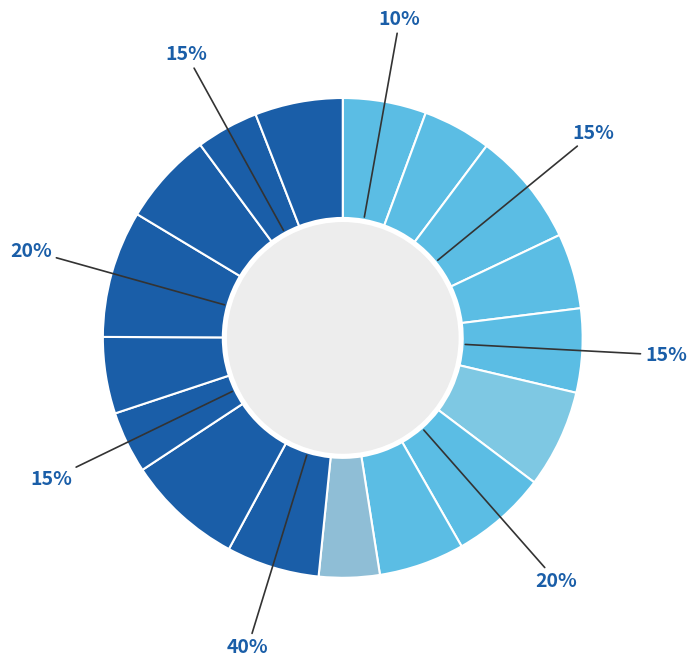

Does Robin Lopez account for over 50% of the chart?

No